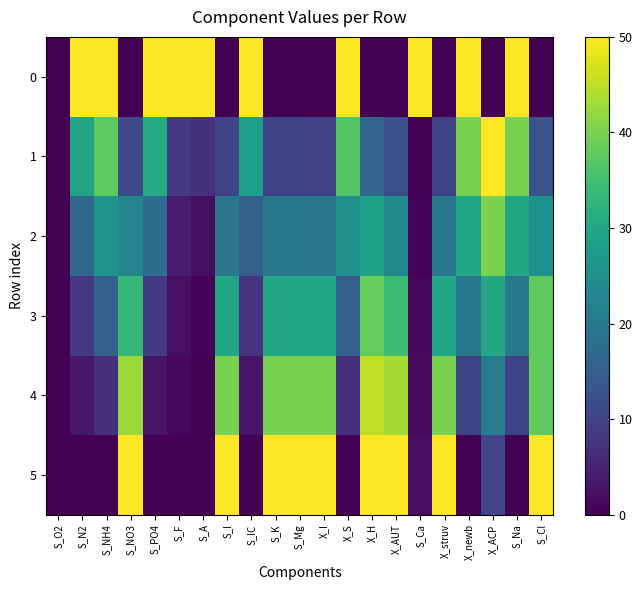

List the series in order of their peak value, highest first.

0, 1, 5, 4, 2, 3